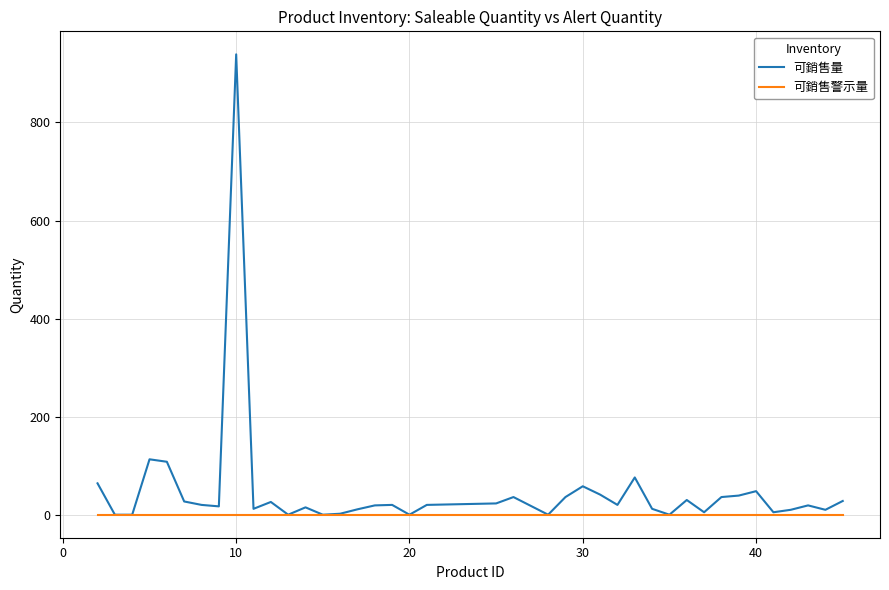

How many lines are shown in the chart?

2